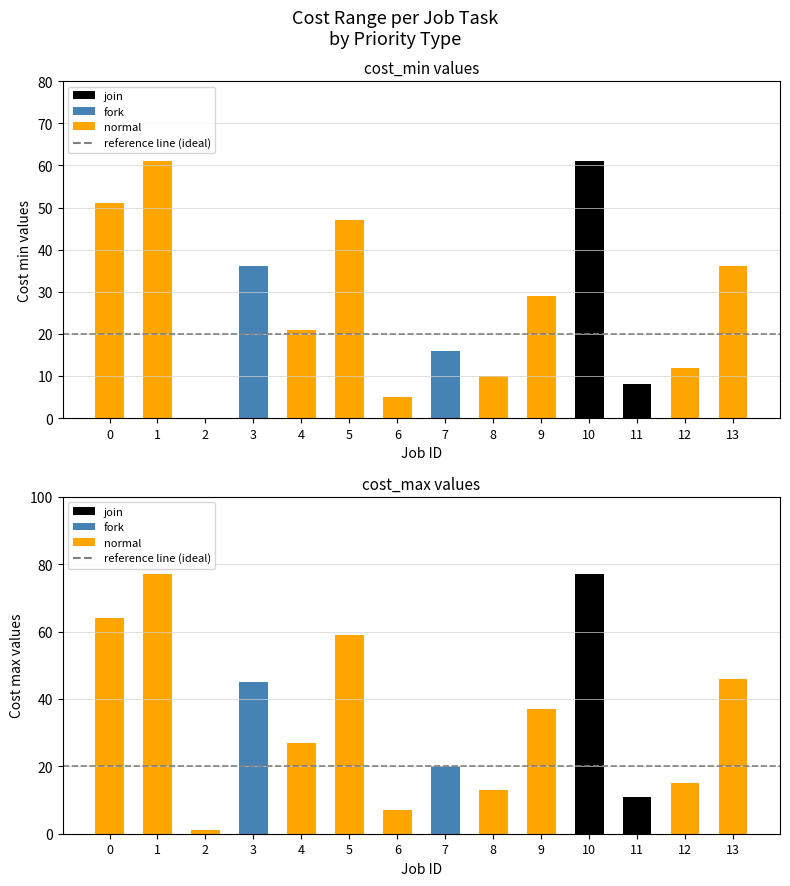

How many distinct data groups are displayed?

3